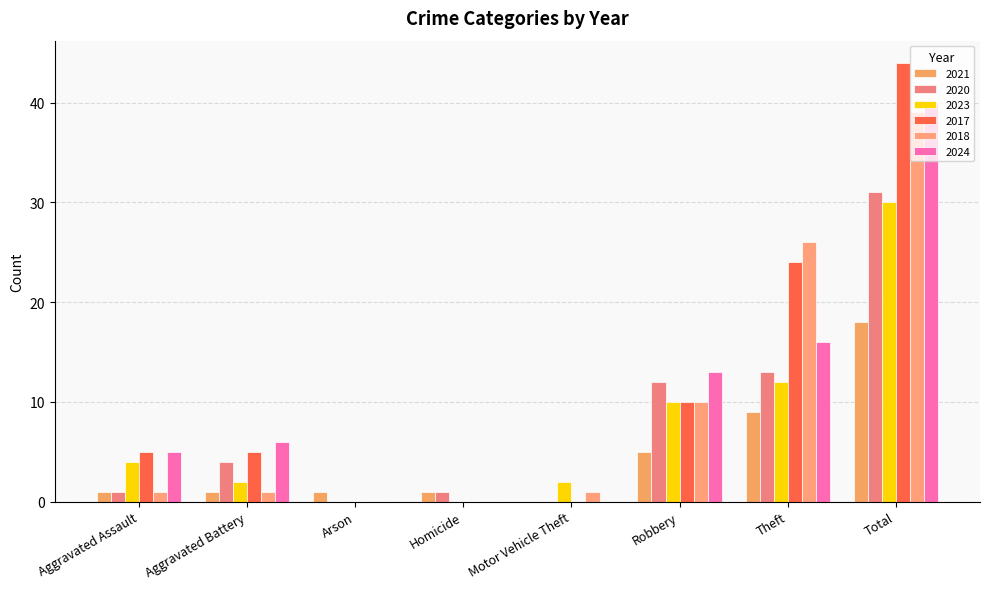

Reading left to right, what are all the values shown in this chart?

2021: 1	1	1	1	0	5	9	18
2020: 1	4	0	1	0	12	13	31
2023: 4	2	0	0	2	10	12	30
2017: 5	5	0	0	0	10	24	44
2018: 1	1	0	0	1	10	26	39
2024: 5	6	0	0	0	13	16	40